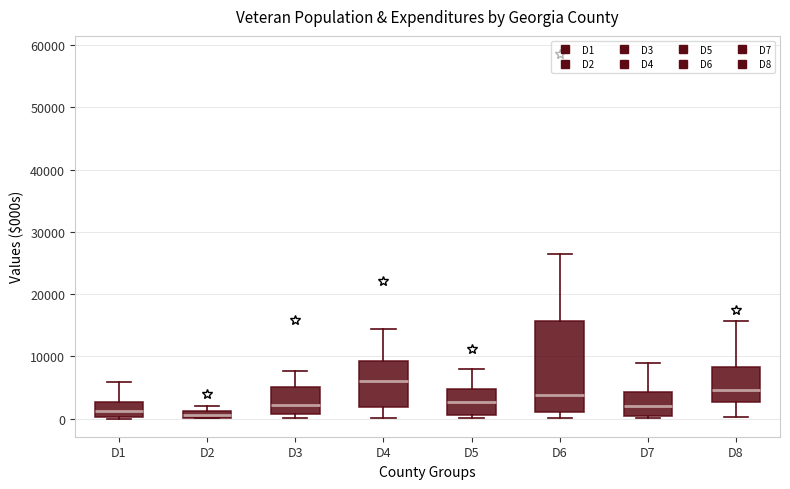

Where is the upper edge of the box for D6 on the y-axis? The values are not printed on the chart, so give them approximately, as read against the axis.

16000